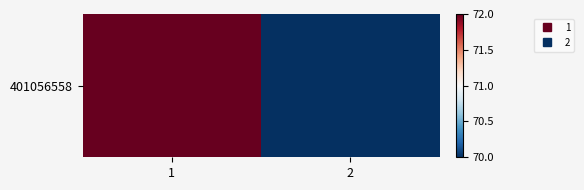

Count the number of categories in the chart.

2